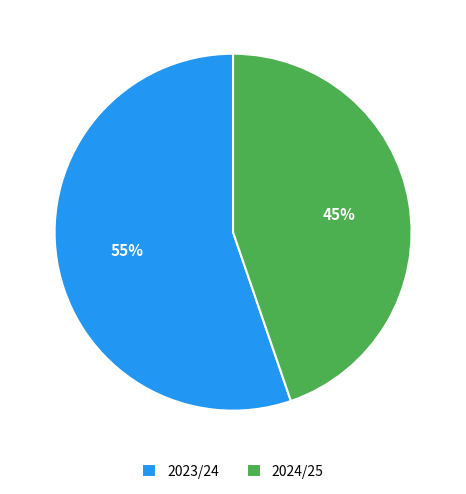

Approximately how many times larger is the value at 2023/24 compared to 2024/25?

1.2